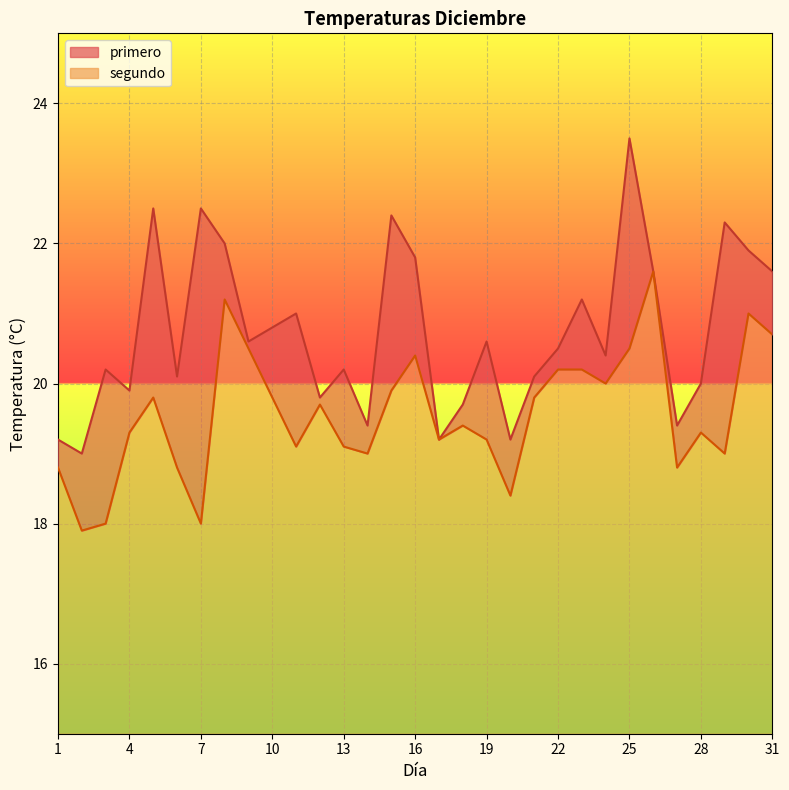

Where does the segundo series first go above 19?

4